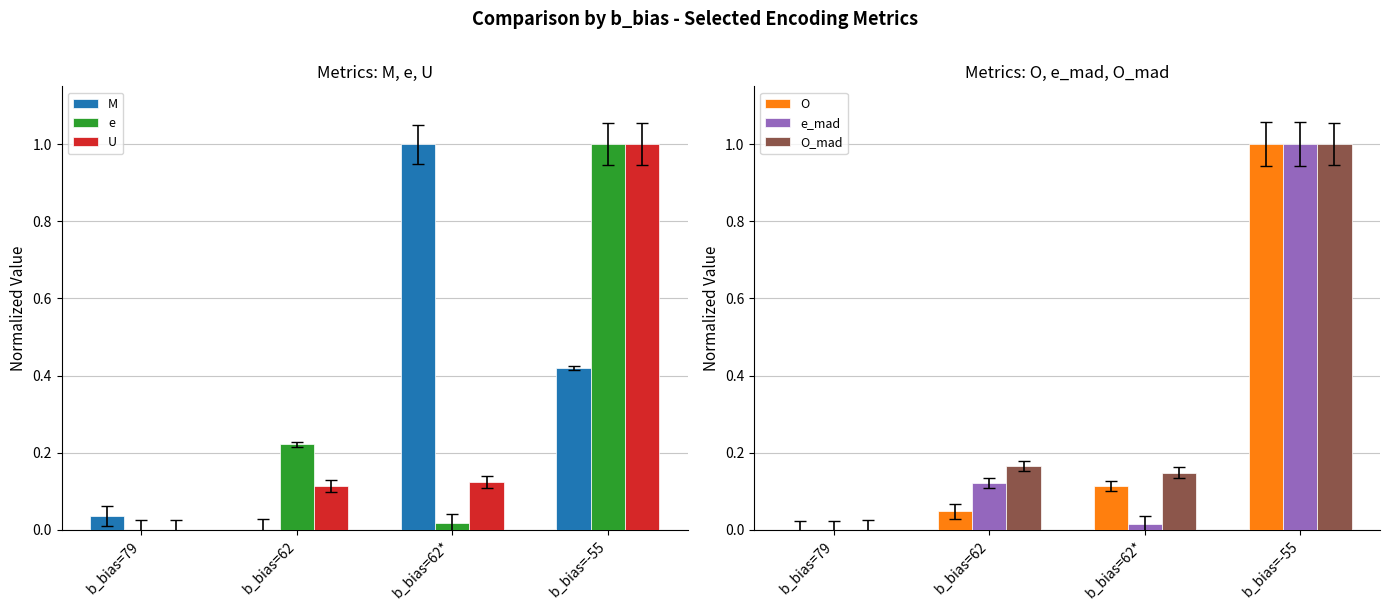

How many groups of bars are there?

4